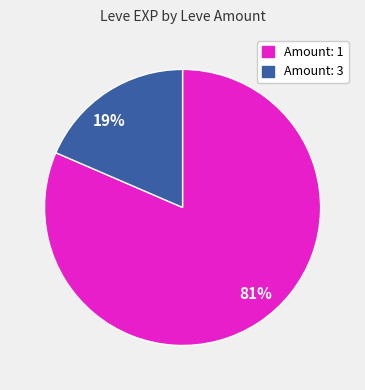

To the nearest percent, what is the combined percentage of 81% and 19%?

100%